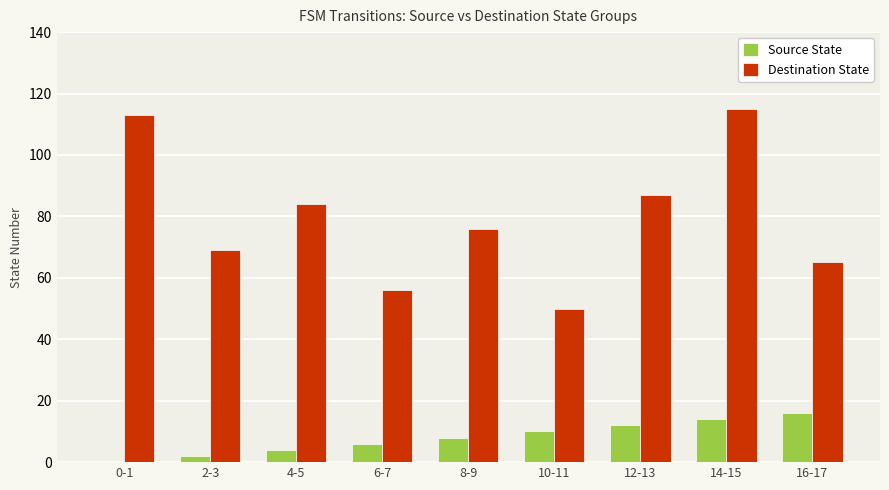

The value of Destination State at 6-7 is 20. True or false?

False